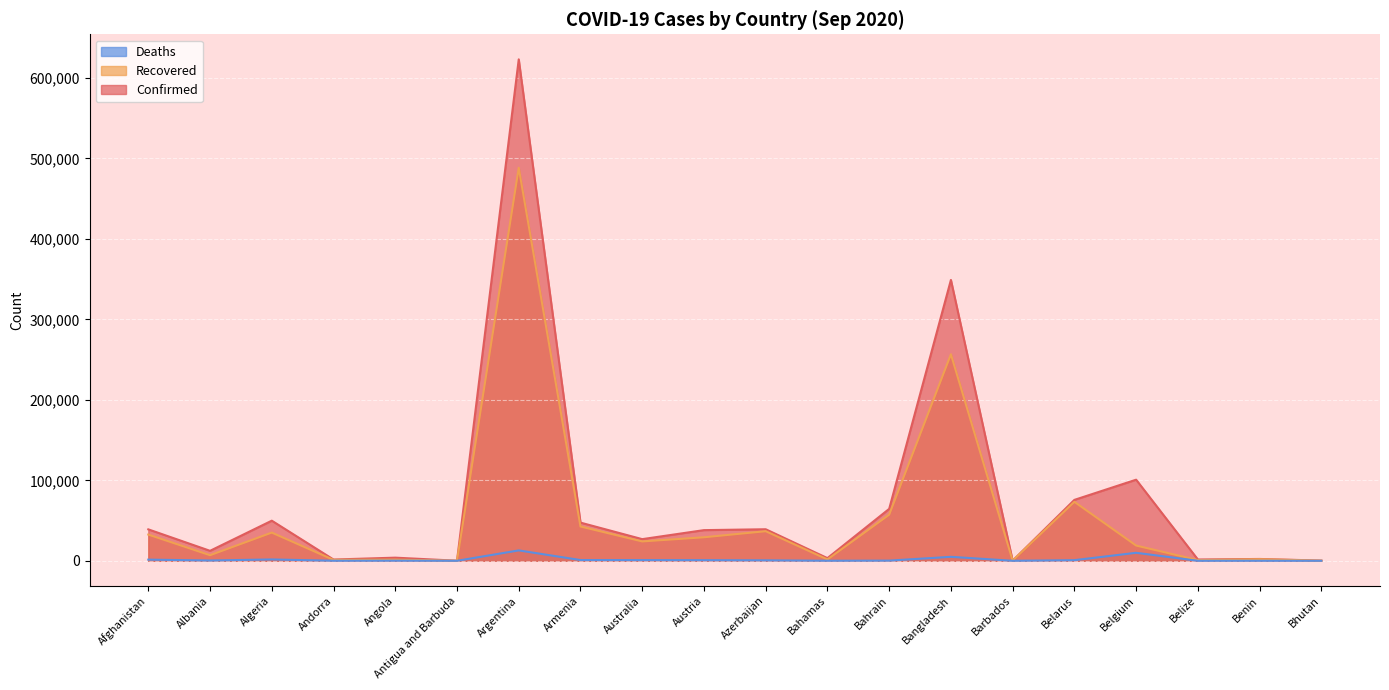

What is the difference between the maximum and minimum values in the Deaths series?

12909